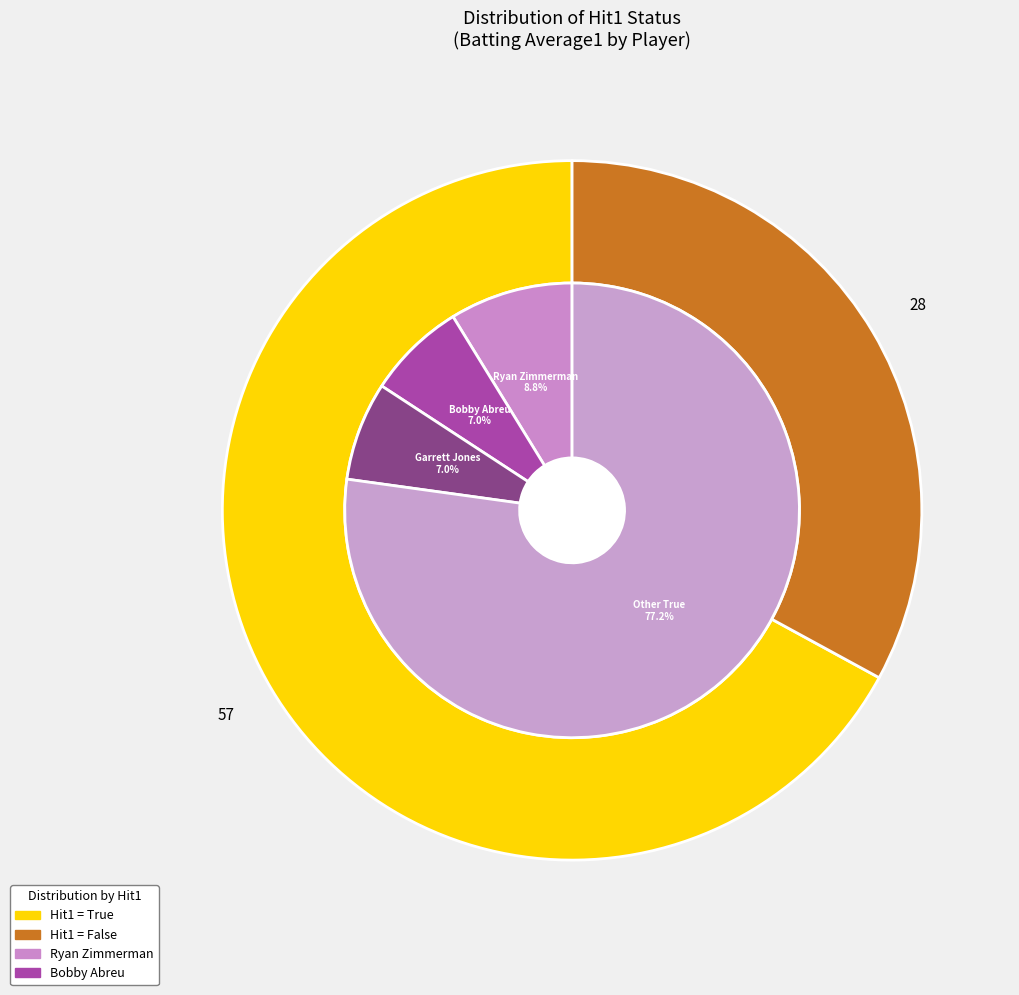

Which category has the smallest portion of the pie?

False